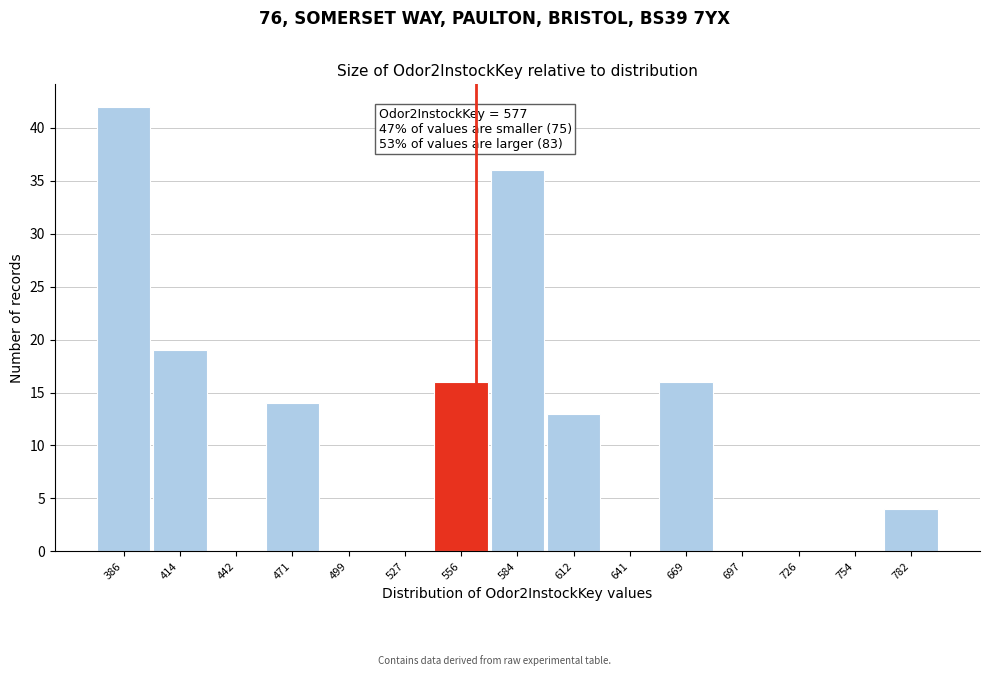

Reading left to right, transcribe all the data shown in this chart.

386=42	414=19	442=0	471=14	499=0	527=0	556=16	584=36	612=13	641=0	669=16	697=0	726=0	754=0	782=4